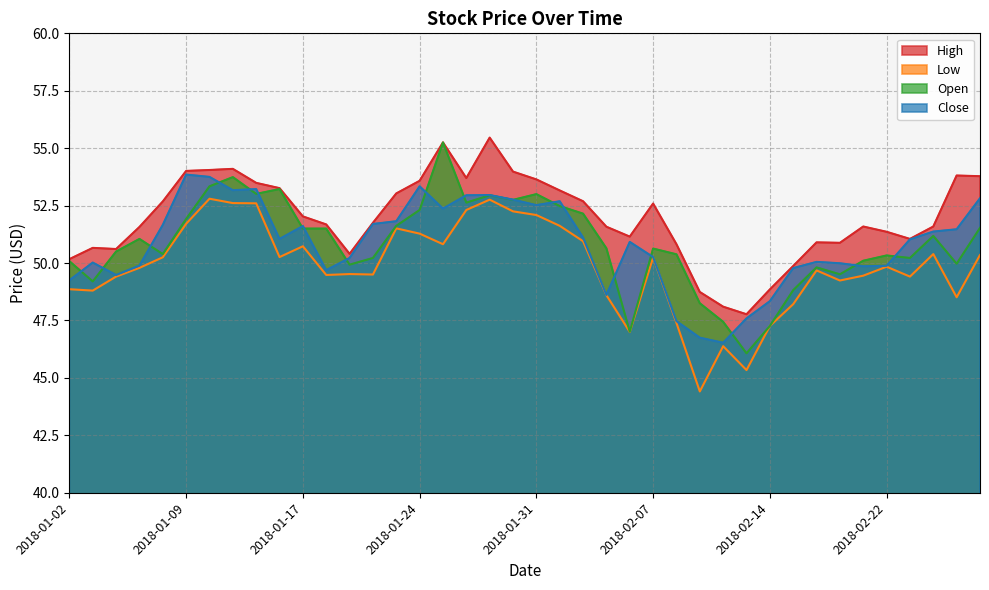

Which series has the widest spread of values?

Open